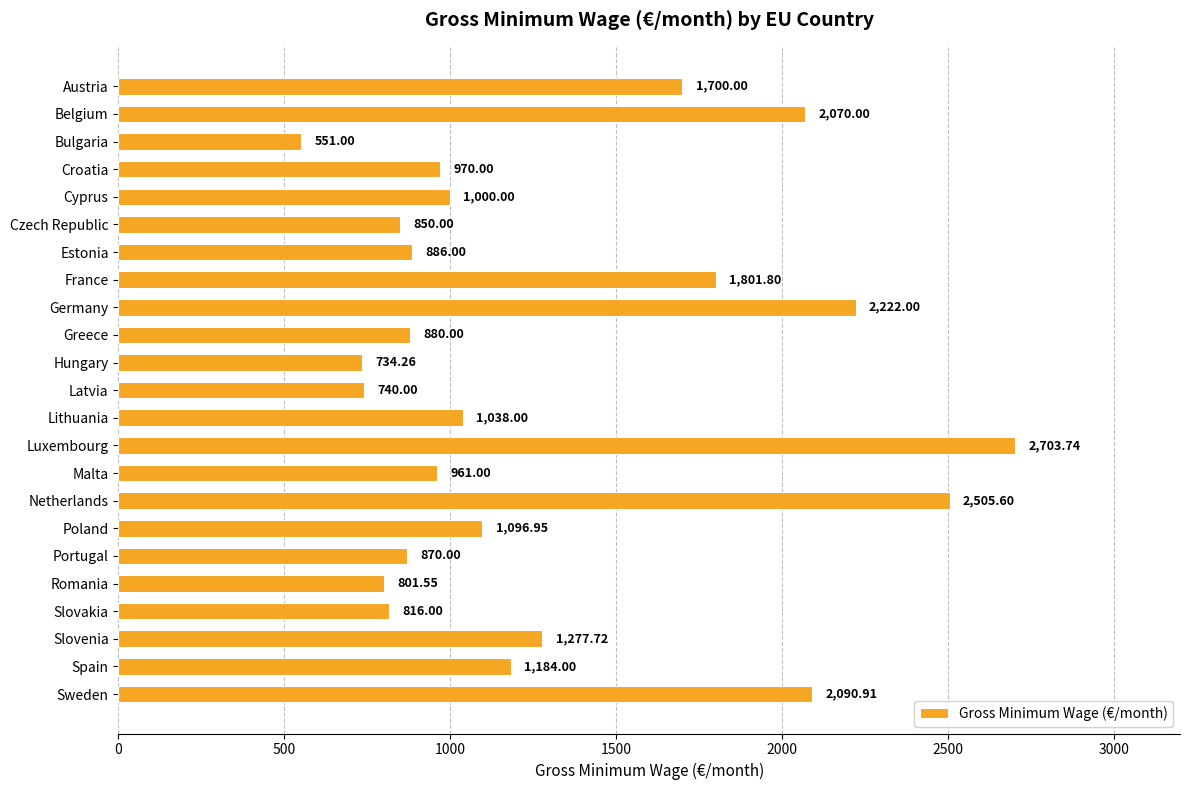

How many bars are there in total?

23